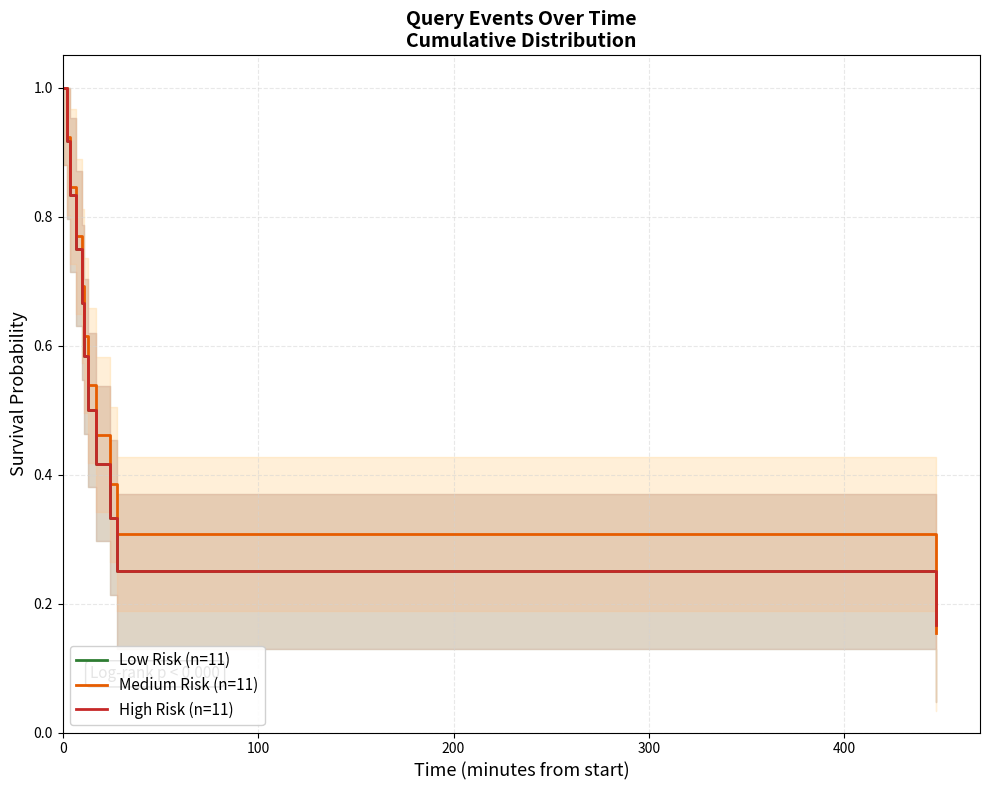

Does the chart have visible grid lines?

Yes